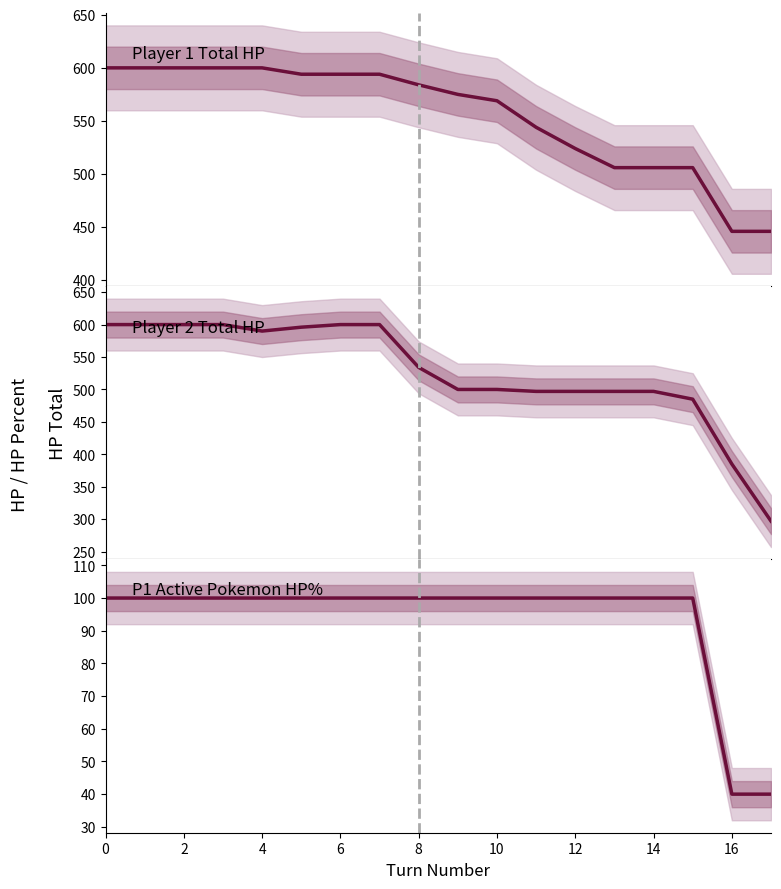

Between 14 and 13, which is larger?

14